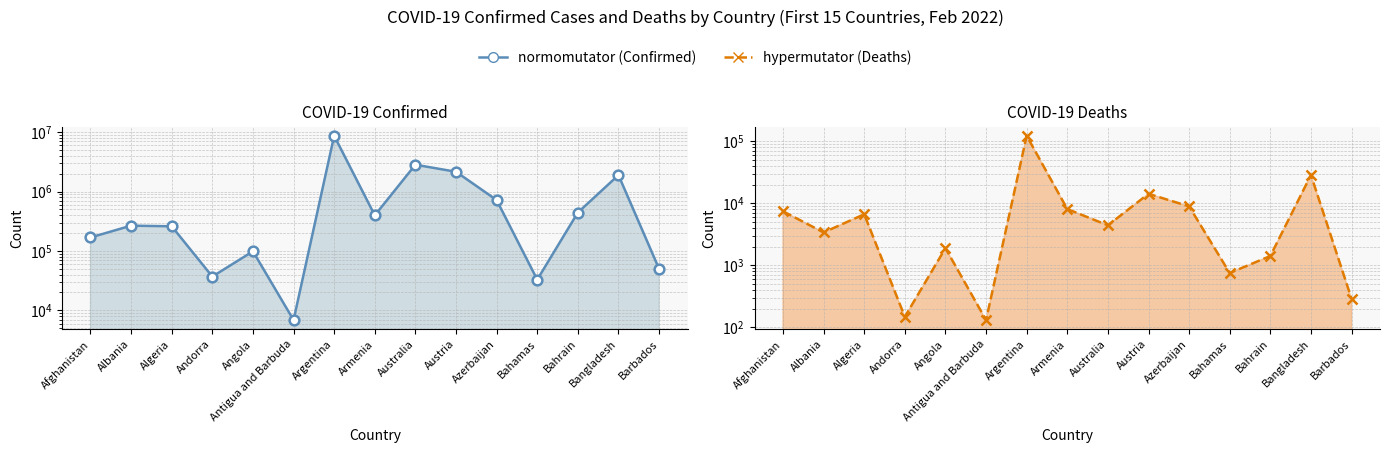

How many distinct data groups are displayed?

2